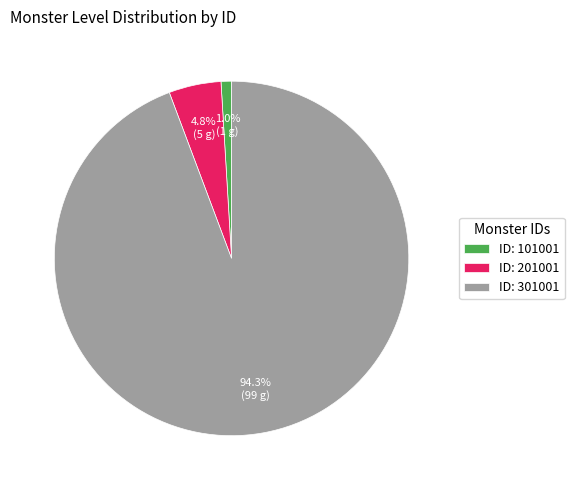

Which slice represents more than half of the pie?

ID: 301001